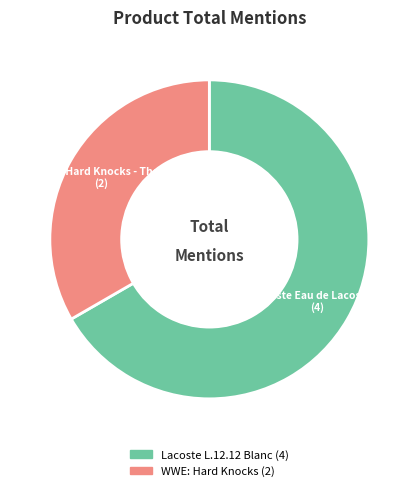

Does any single category account for the majority?

Yes